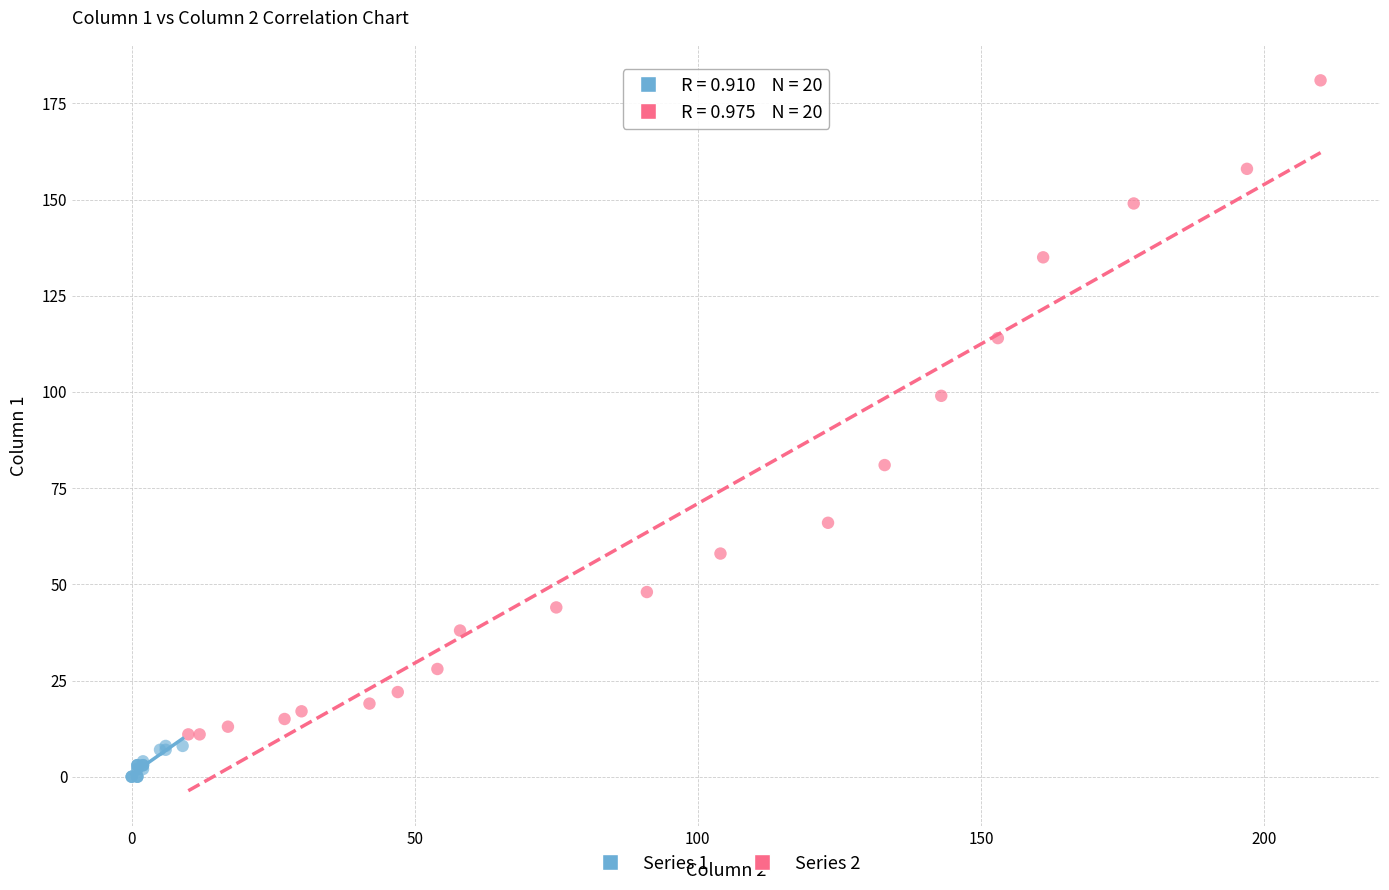

Which series reaches the maximum Y coordinate?

Series 2